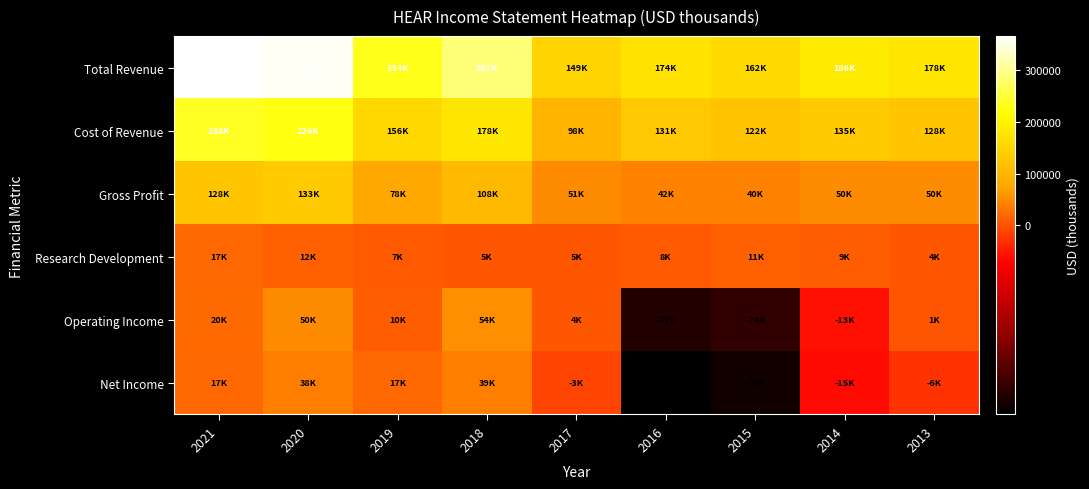

At 2017, list the series in order from largest to smallest.

Total Revenue, Cost of Revenue, Gross Profit, Research Development, Operating Income, Net Income